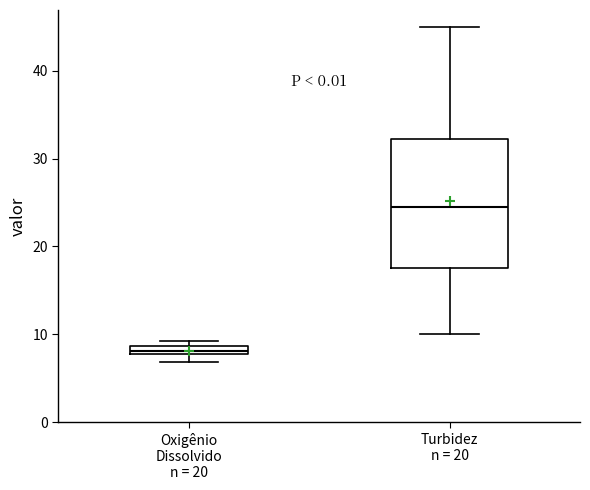

Where does the median line of the box for Turbidez n = 20 sit on the y-axis? The values are not printed on the chart, so give them approximately, as read against the axis.

25